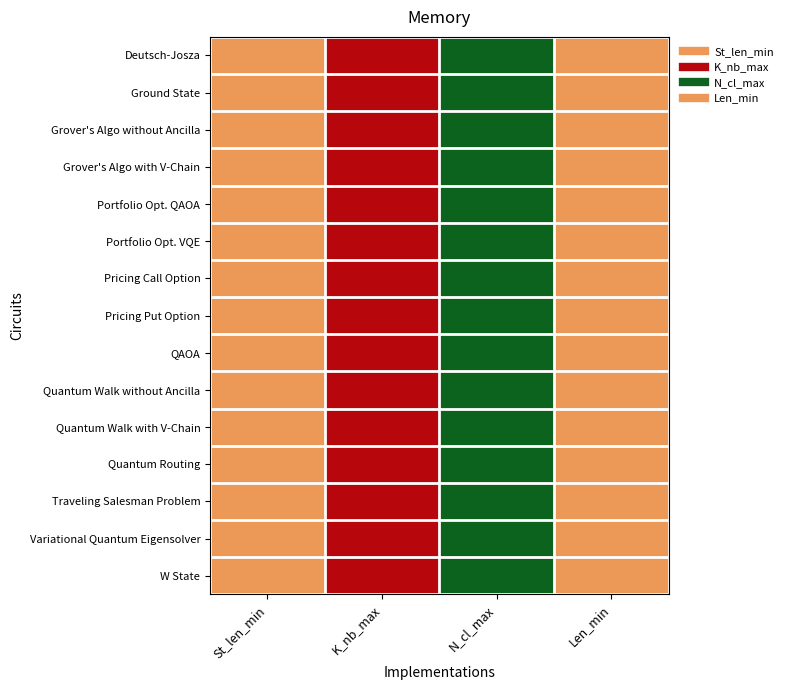

Which label corresponds to the smallest value in the chart?

N_cl_max